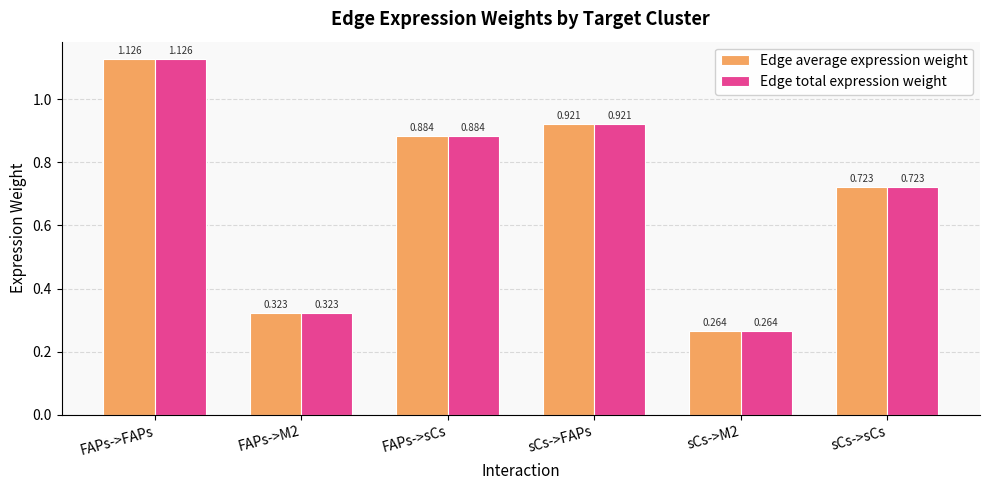

How many categories are shown in the chart?

6